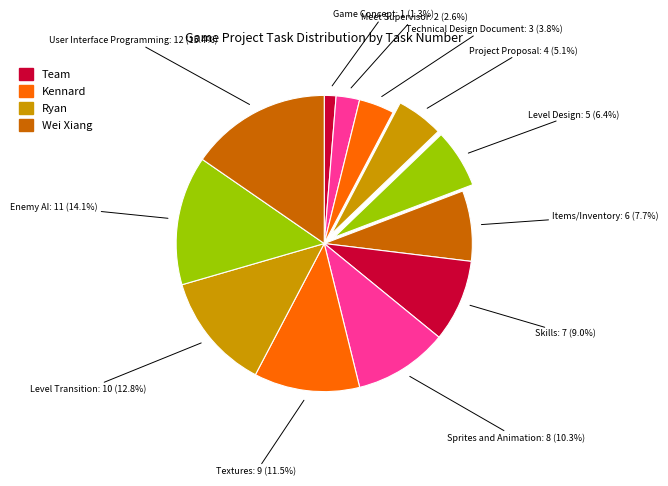

How many slices are in this pie chart?

12